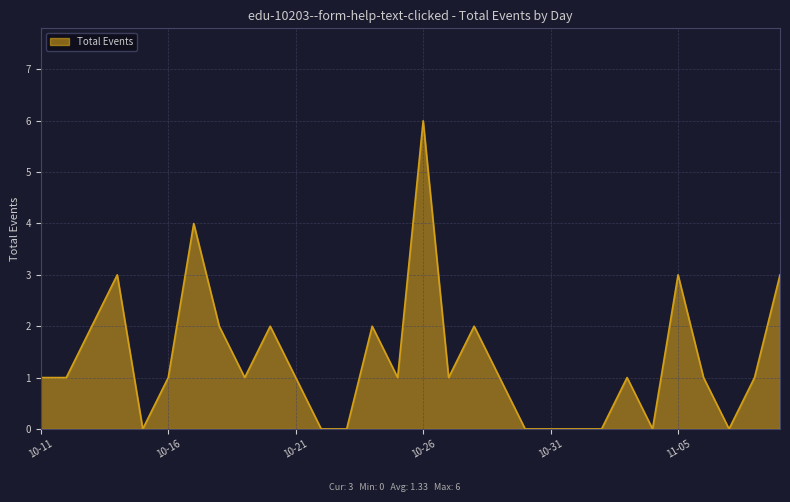

What is the sum of all values?

40